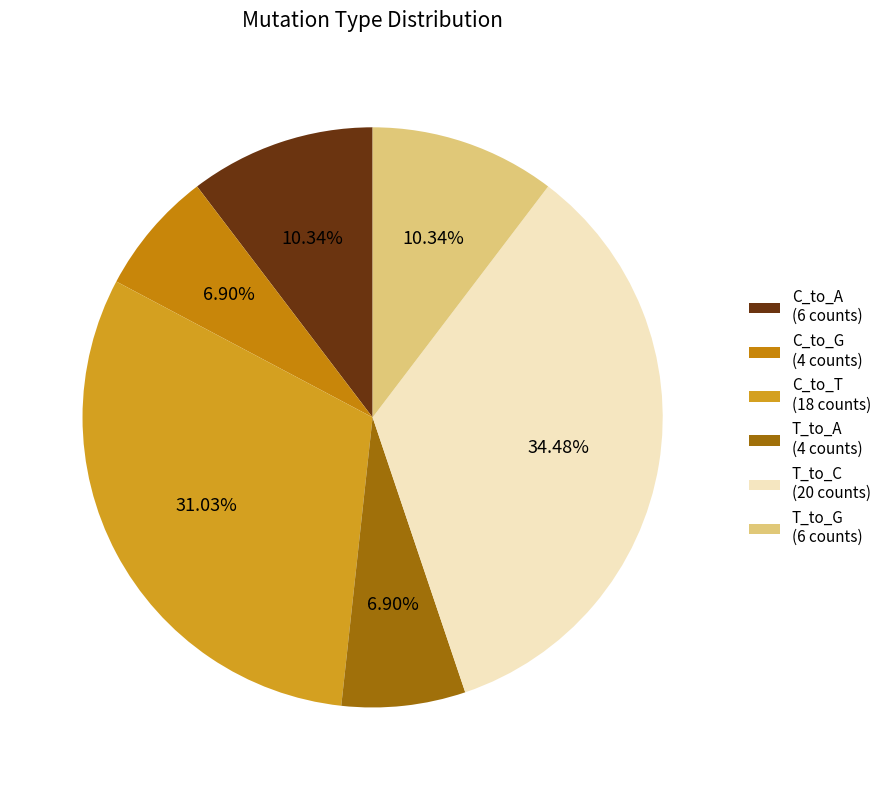

Which category has the smallest portion of the pie?

C_to_G